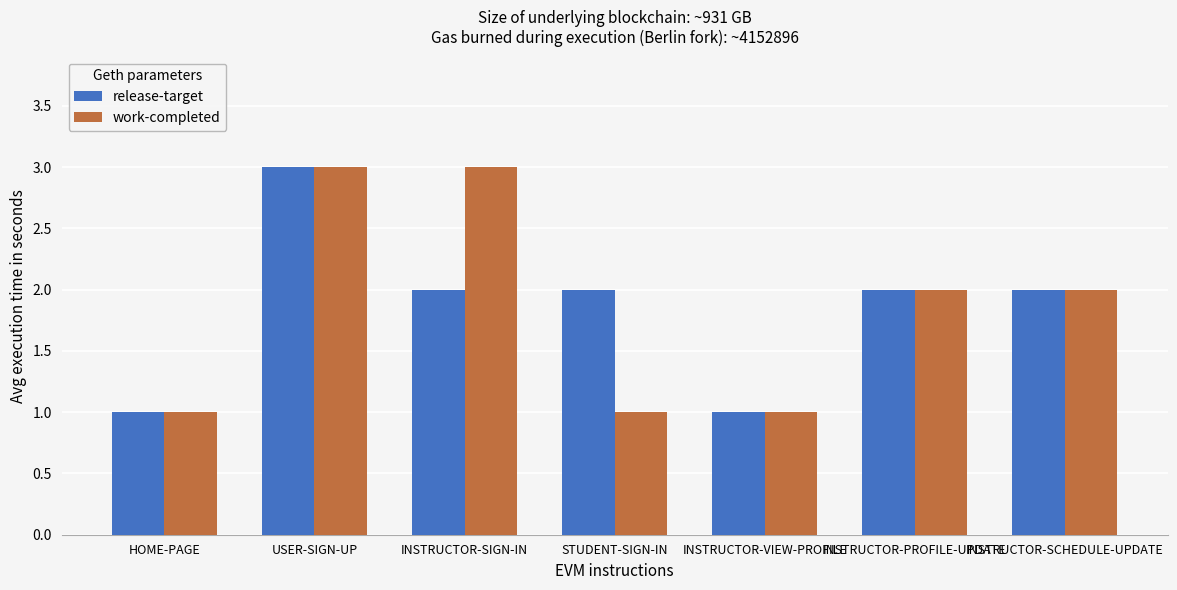

The release-target series shows 0 at HOME-PAGE. True or false?

False